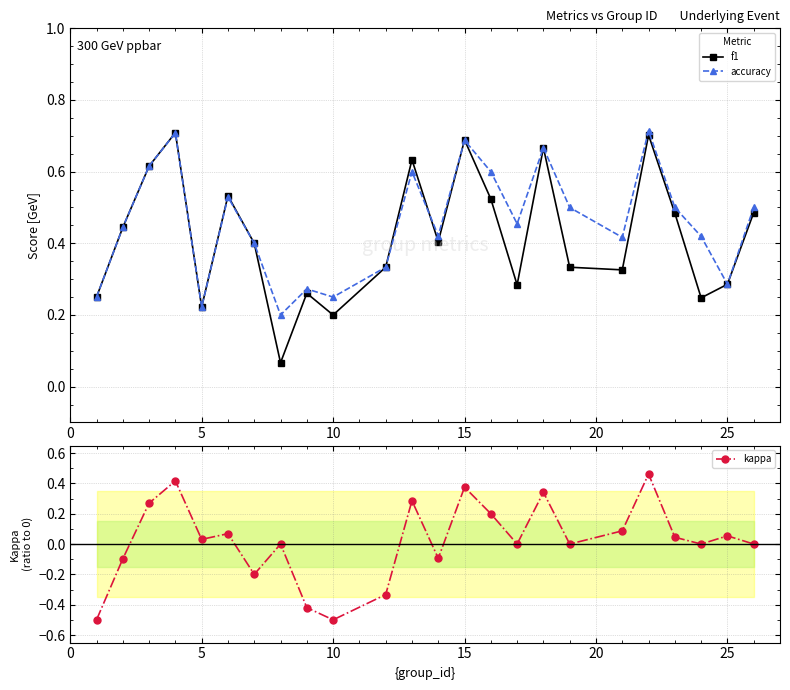

In kappa, how many points are higher than both neighbors (excluding endpoints)?

8